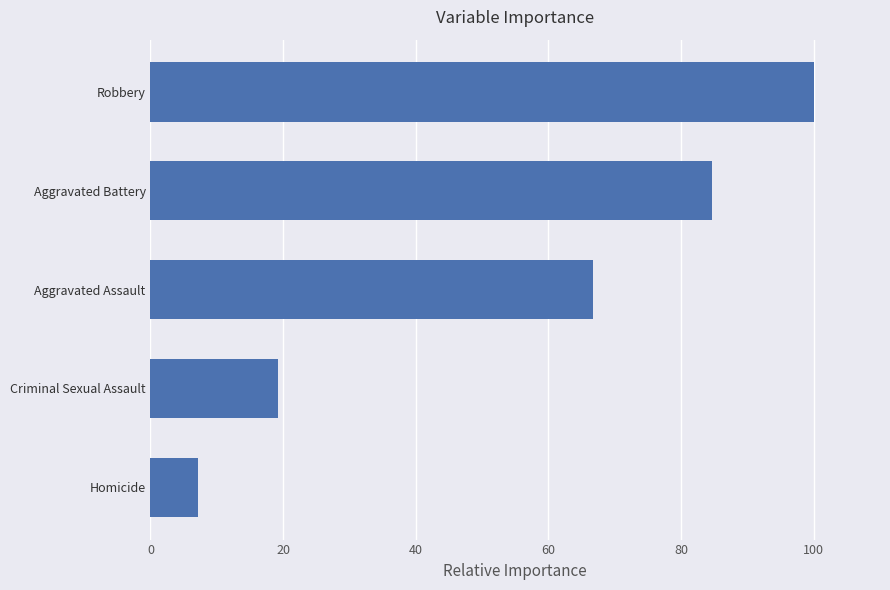

What is the sum of all values?

277.9